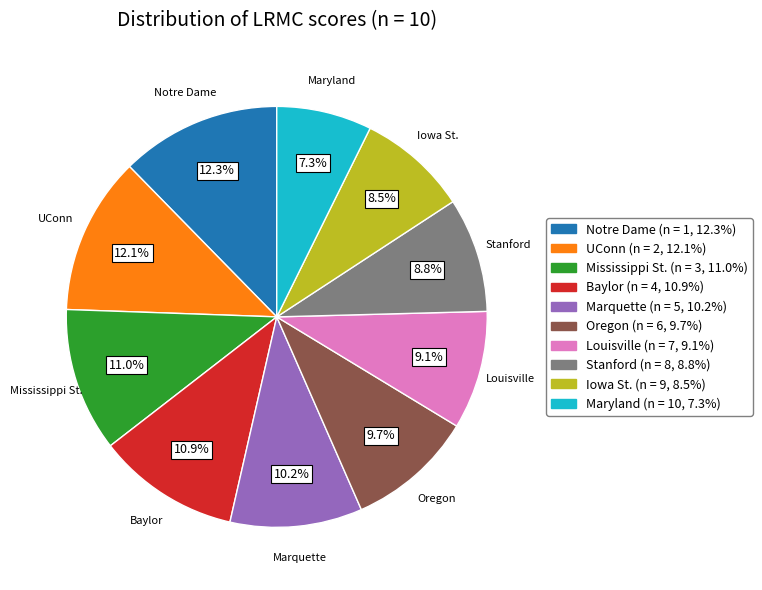

How many slices are in this pie chart?

10